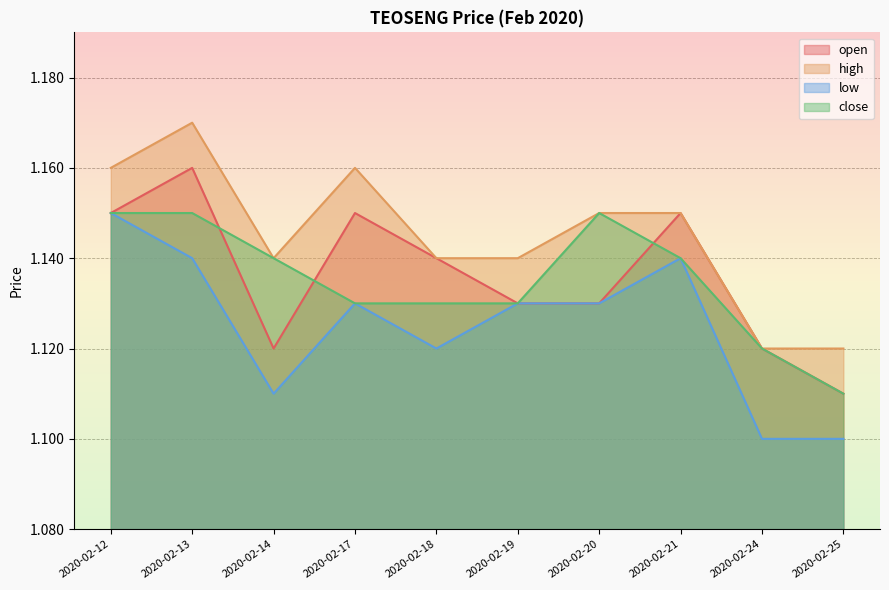

At which category does open reach its first local valley?

2020-02-14